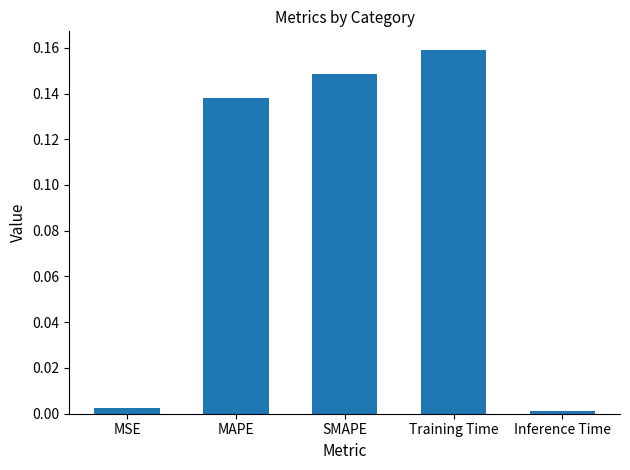

Does the chart contain any negative values?

No